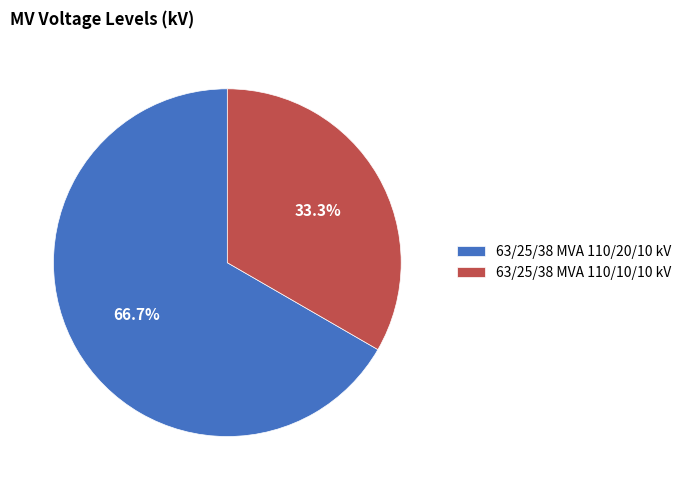

Count the number of slices in the pie.

2